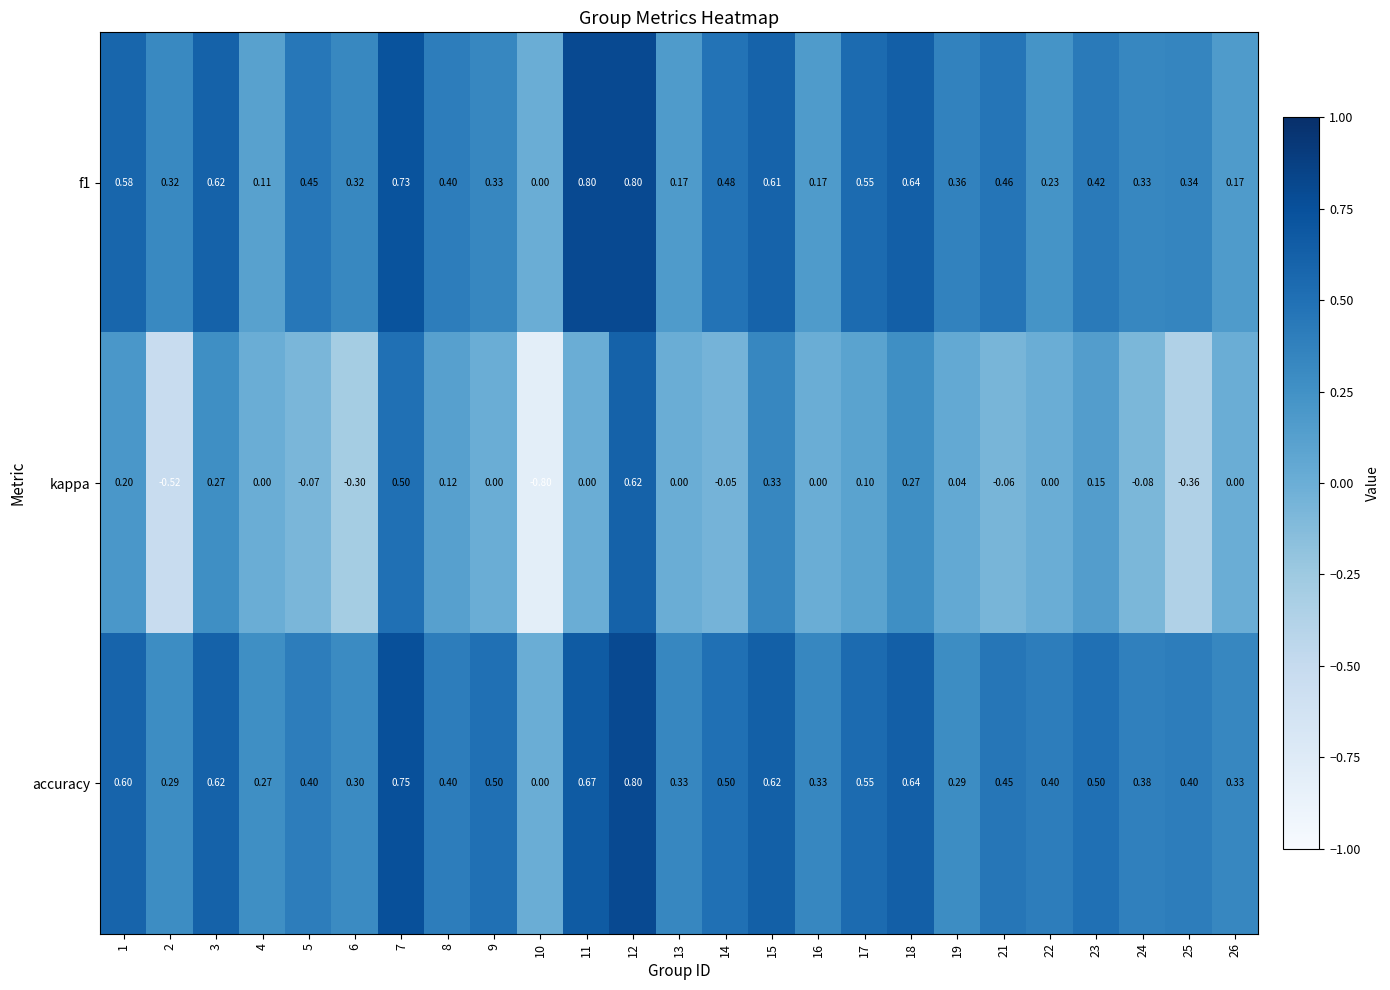

How many negative values does the kappa series have?

8